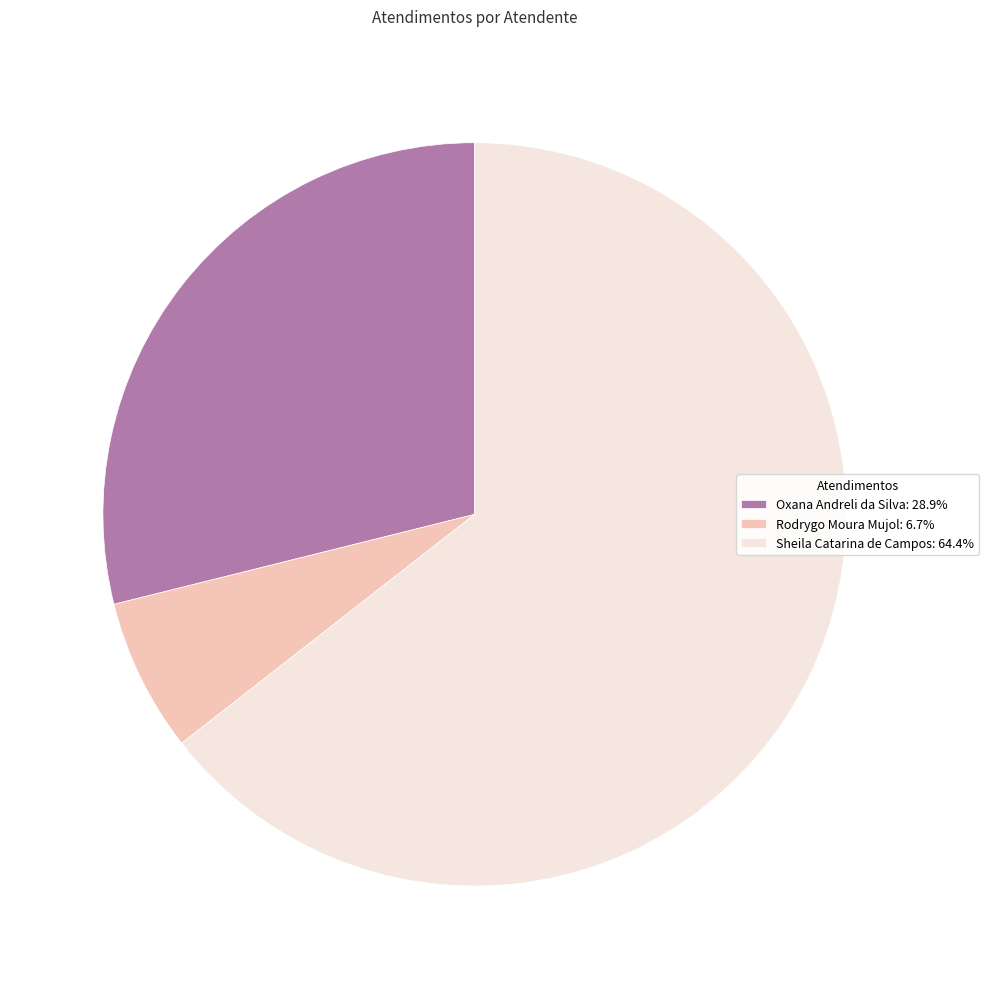

Combined, do Rodrygo Moura Mujol: 6.7% and Sheila Catarina de Campos: 64.4% account for over 50%?

Yes